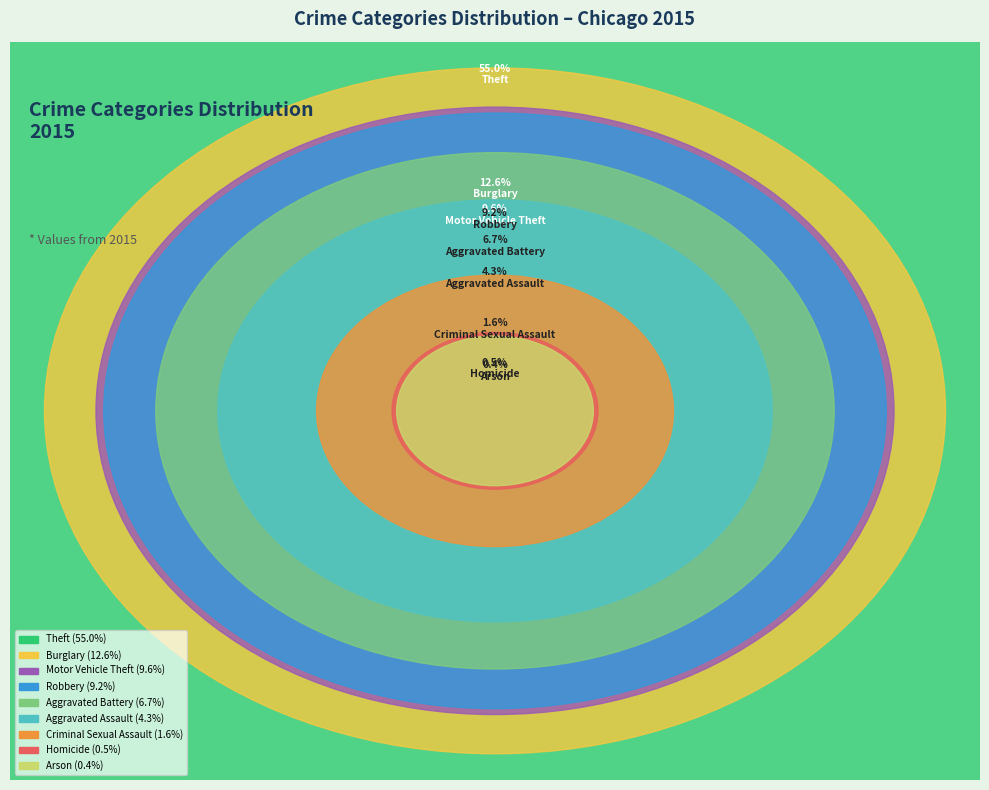

Is Theft the majority of the pie?

Yes